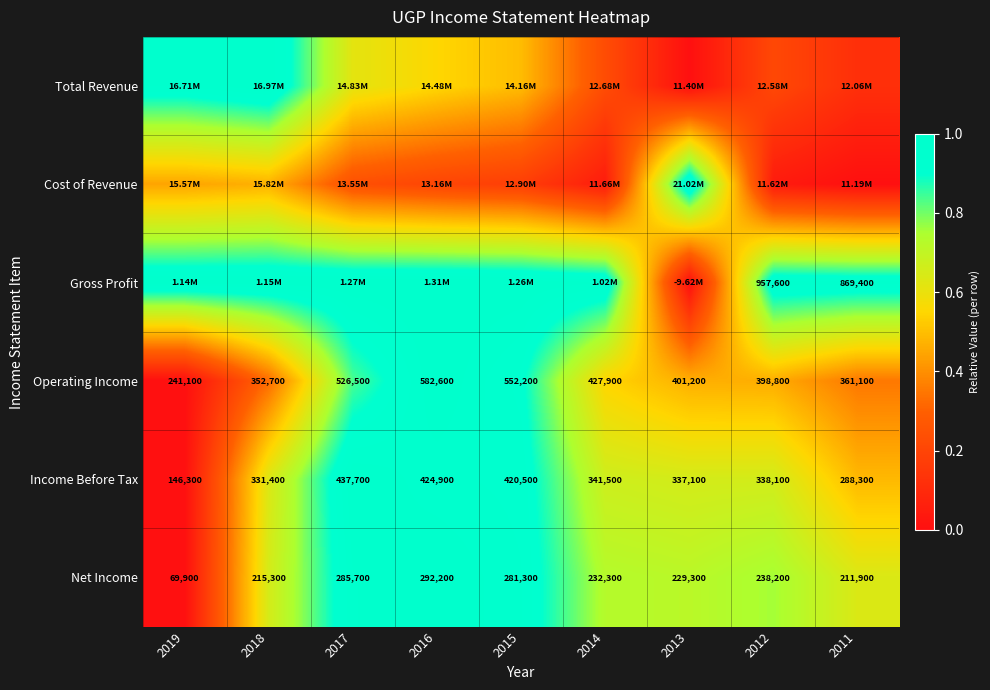

Is the value of Income Before Tax at 2019 greater than the value of Net Income at 2013?

No